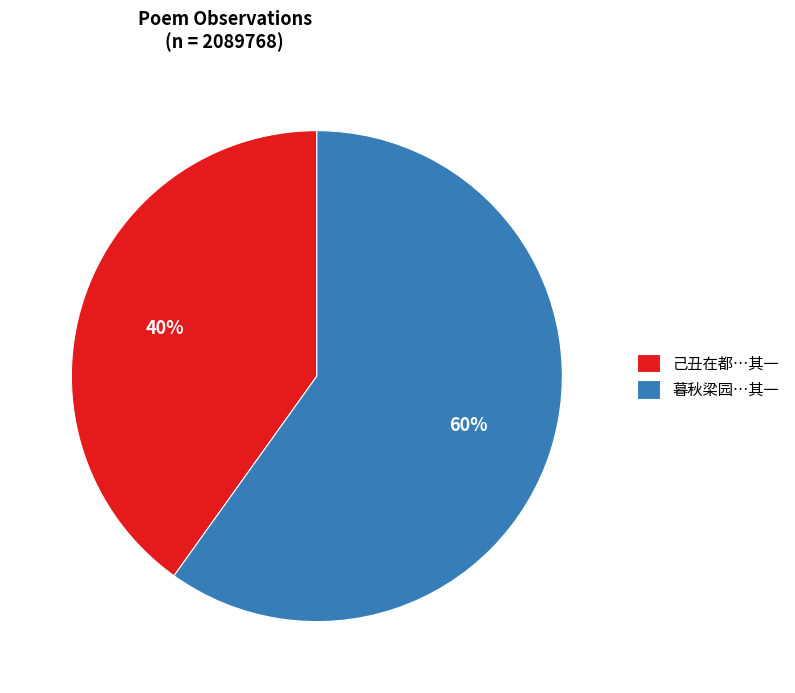

What percentage is the 己丑在都…其一 slice, to the nearest percent?

40%